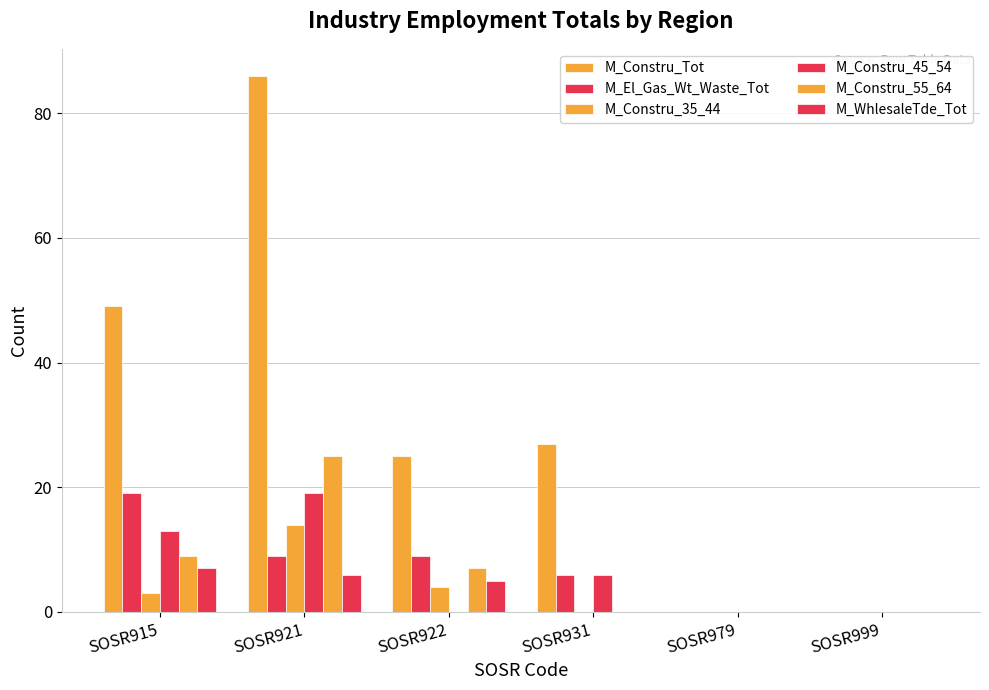

Reading left to right, list all the values displayed in this chart.

M_Constru_Tot: 49	86	25	27	0	0
M_El_Gas_Wt_Waste_Tot: 19	9	9	6	0	0
M_Constru_35_44: 3	14	4	0	0	0
M_Constru_45_54: 13	19	0	6	0	0
M_Constru_55_64: 9	25	7	0	0	0
M_WhlesaleTde_Tot: 7	6	5	0	0	0